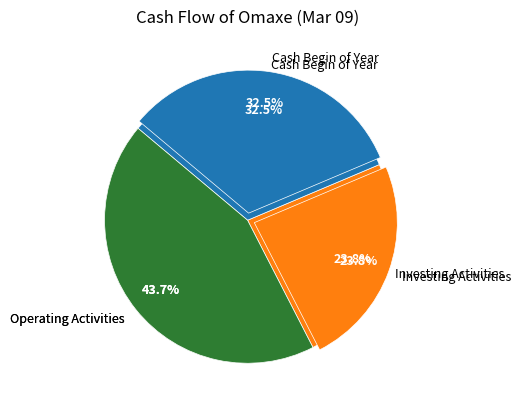

To the nearest percent, what is the combined percentage of Cash And Cash Equivalents Begin of Year and Net Cash Used In Investing Activities?

56%